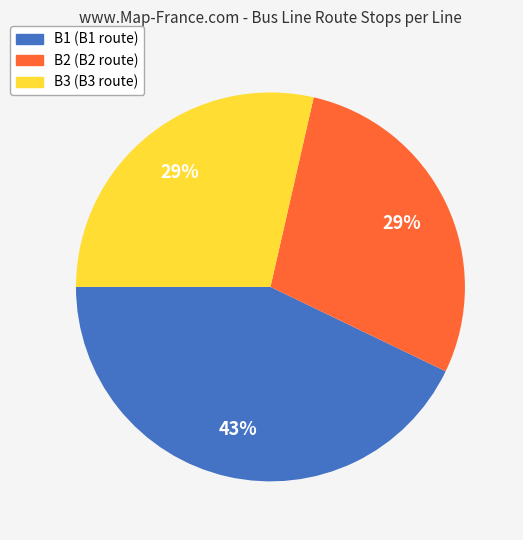

Does any single category account for the majority?

No